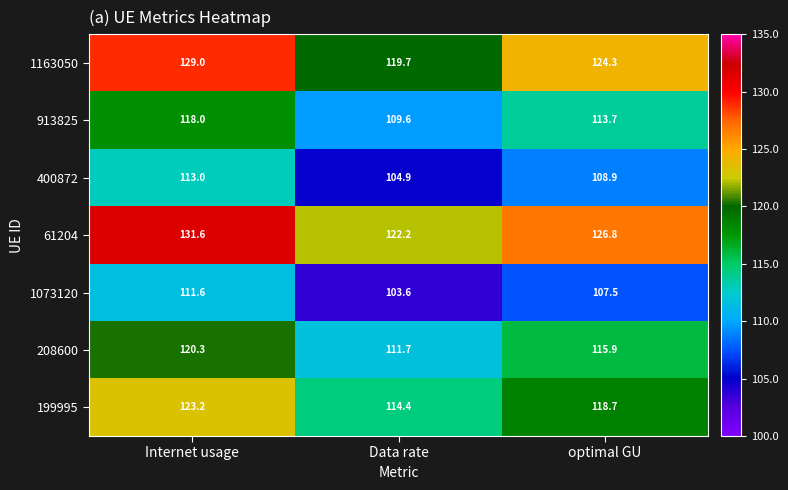

What is the difference between the highest and lowest values at optimal GU?

19.3